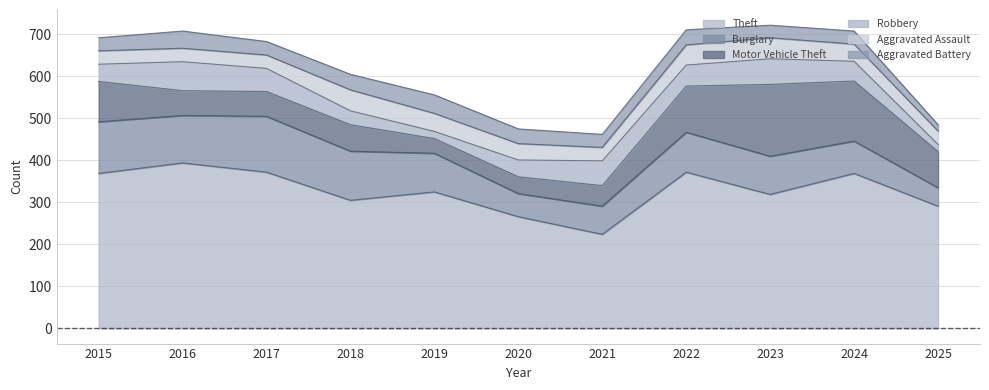

Rank the series by their maximum value, from highest to lowest.

Theft, Motor Vehicle Theft, Burglary, Robbery, Aggravated Assault, Aggravated Battery